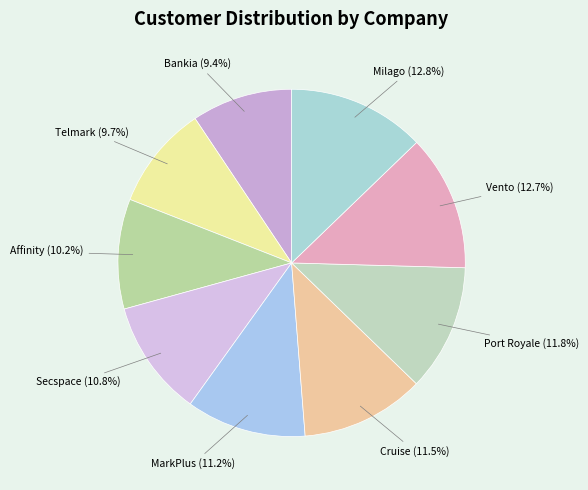

Approximately how many times larger is the value at Cruise compared to Telmark?

1.2